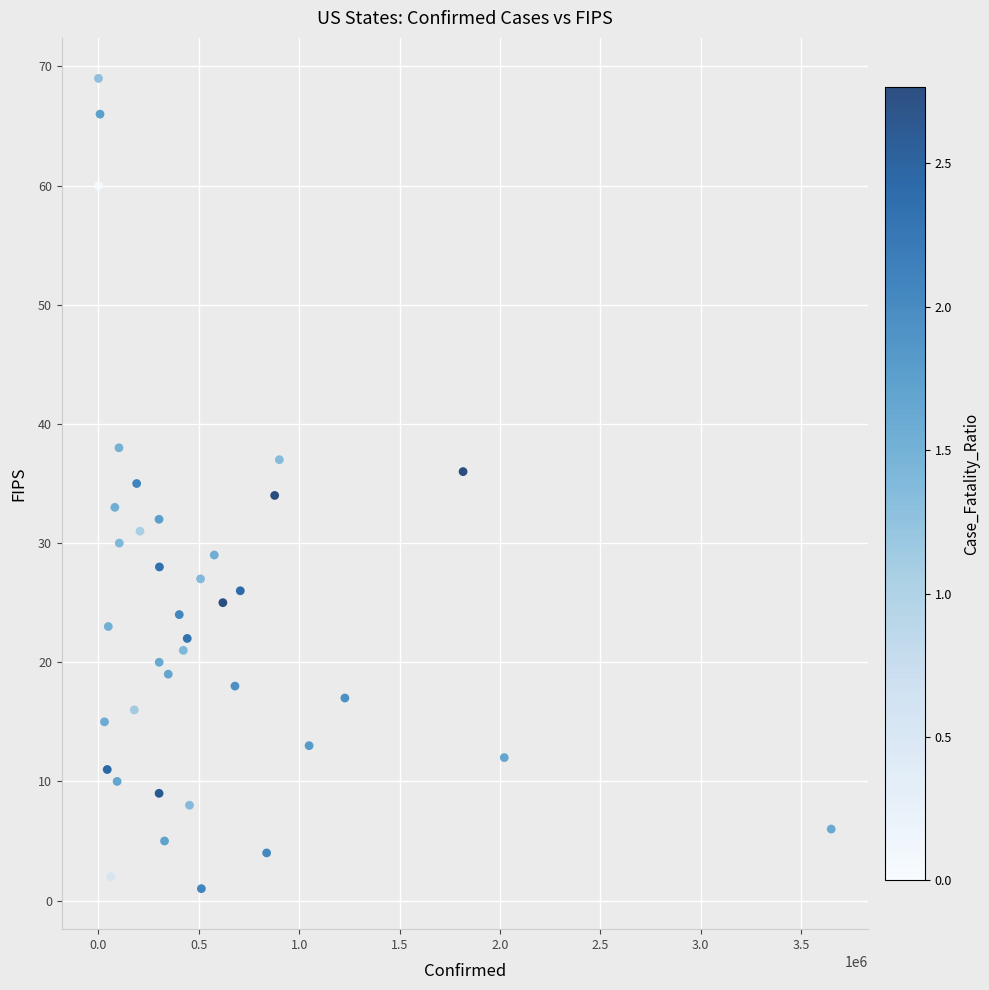

What is the range of X values (max minus min)?

3650638